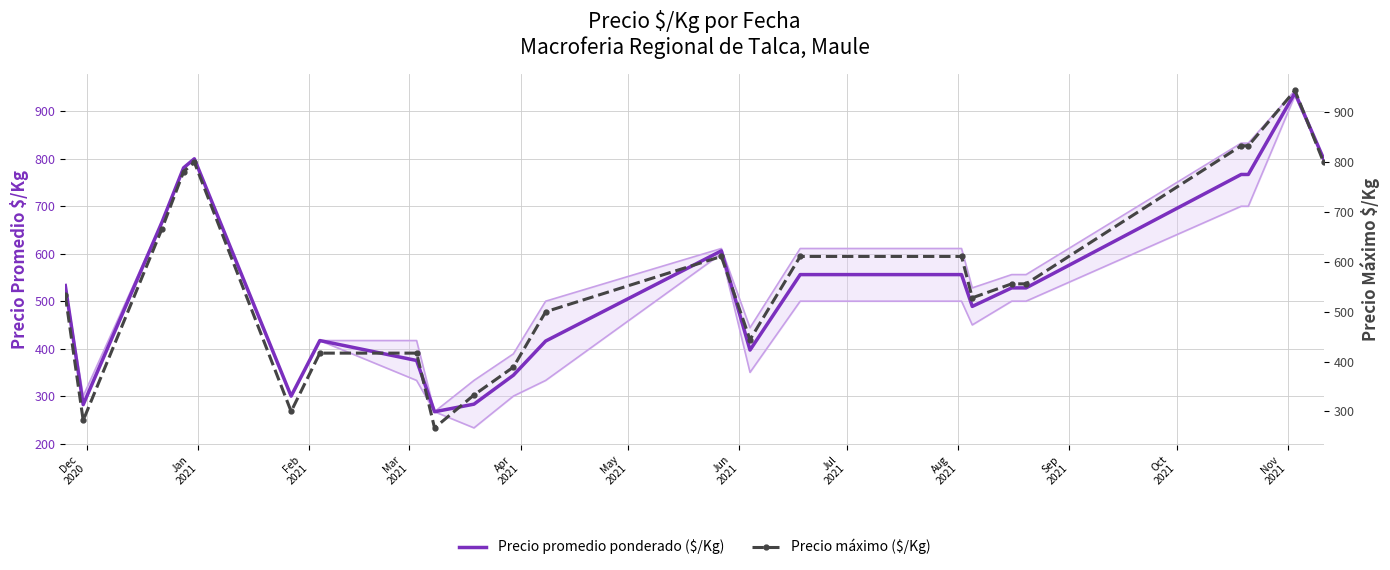

What is the difference between the maximum and minimum values in the Precio promedio ponderado ($/Kg) series?

672